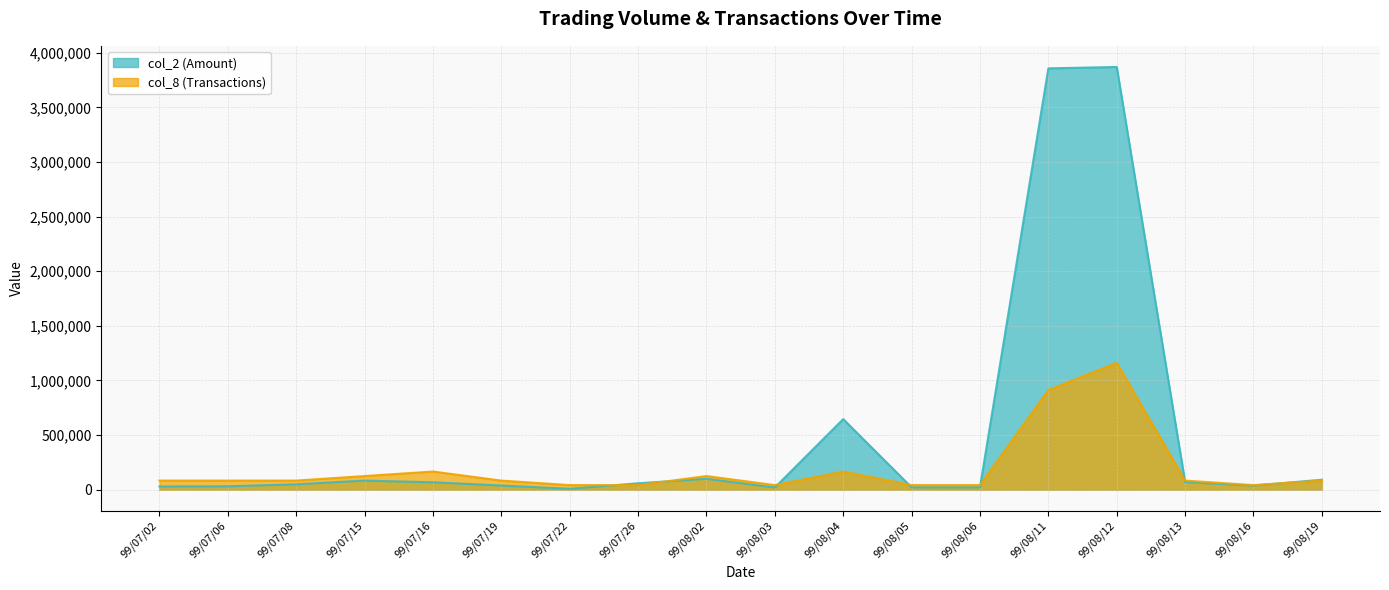

Between 99/07/22 and 99/08/03, which is larger?

99/08/03